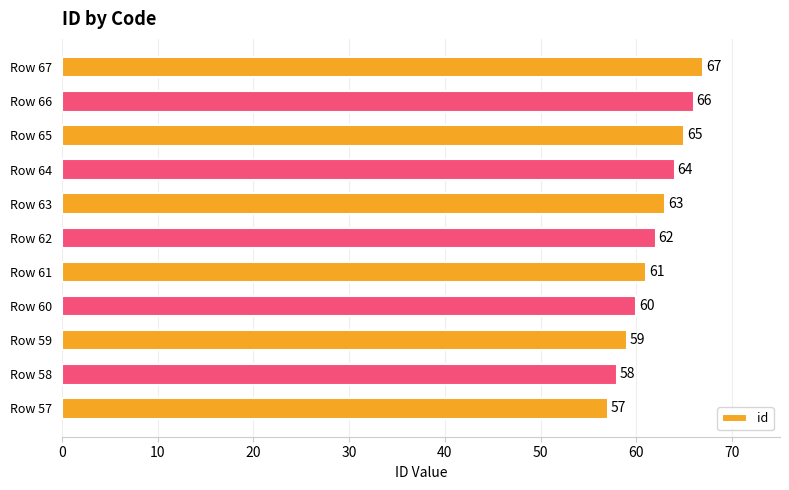

At which label is the value closest to 62?

Row 62